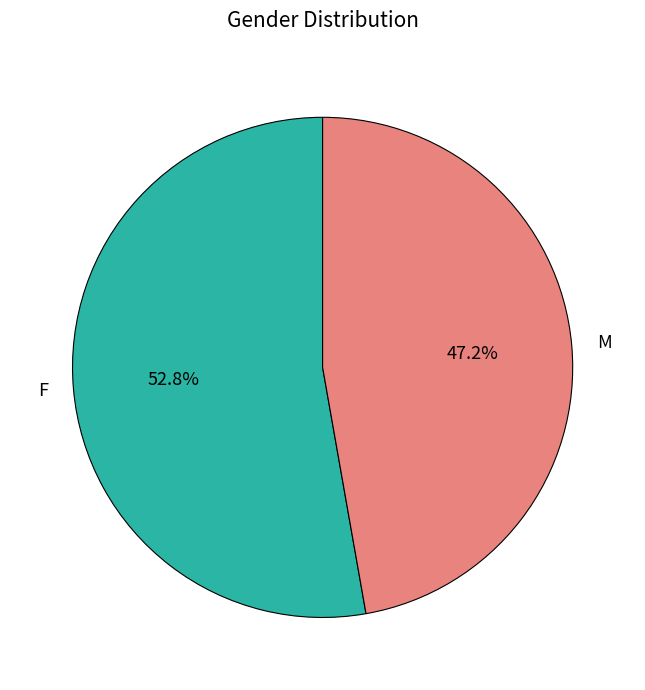

The M slice represents 33% of the pie. True or false?

False